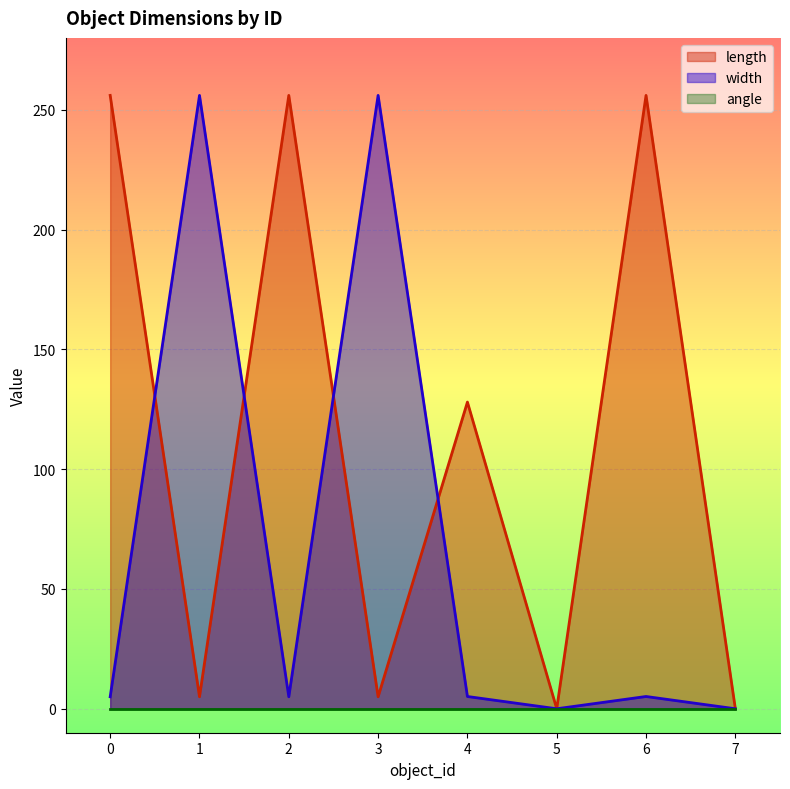

Which series has the largest total across all categories?

length